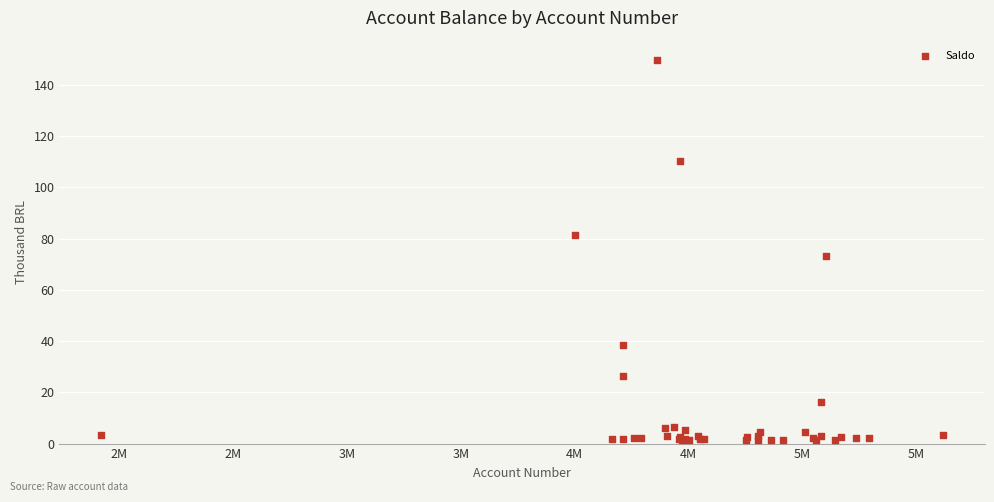

What Y value in the scatter plot is closest to 75?

73.2